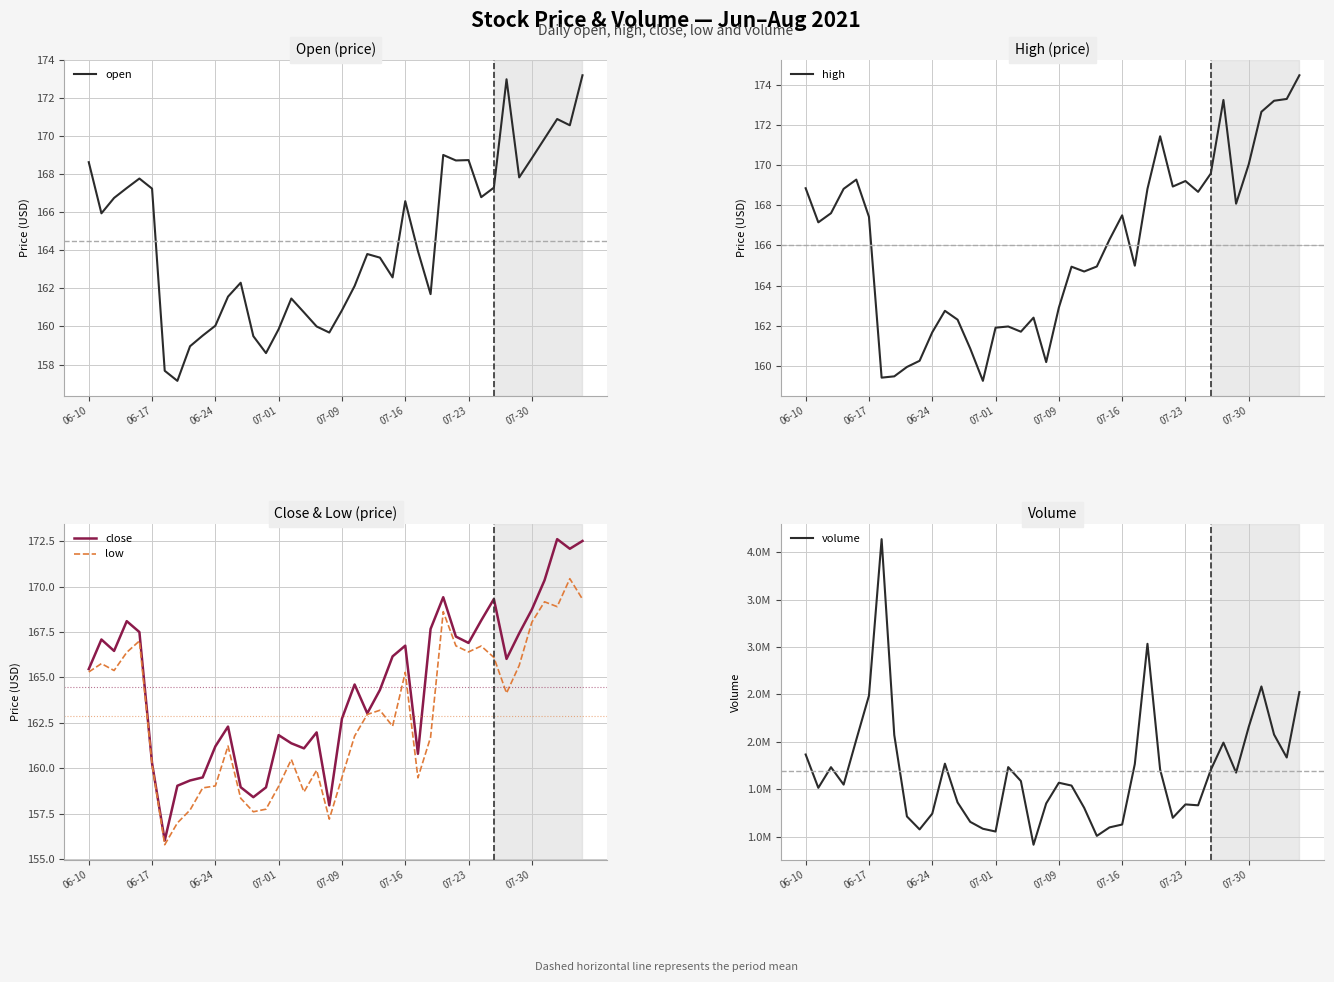

What is the label of the 12th point from the right?

28